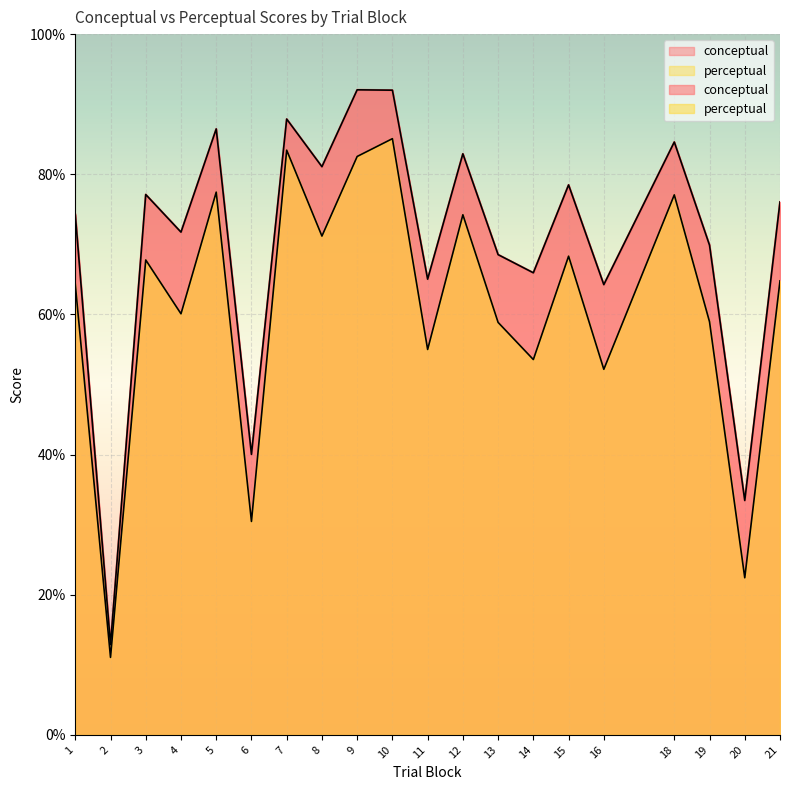

At how many categories does at least one series exceed 31?

19